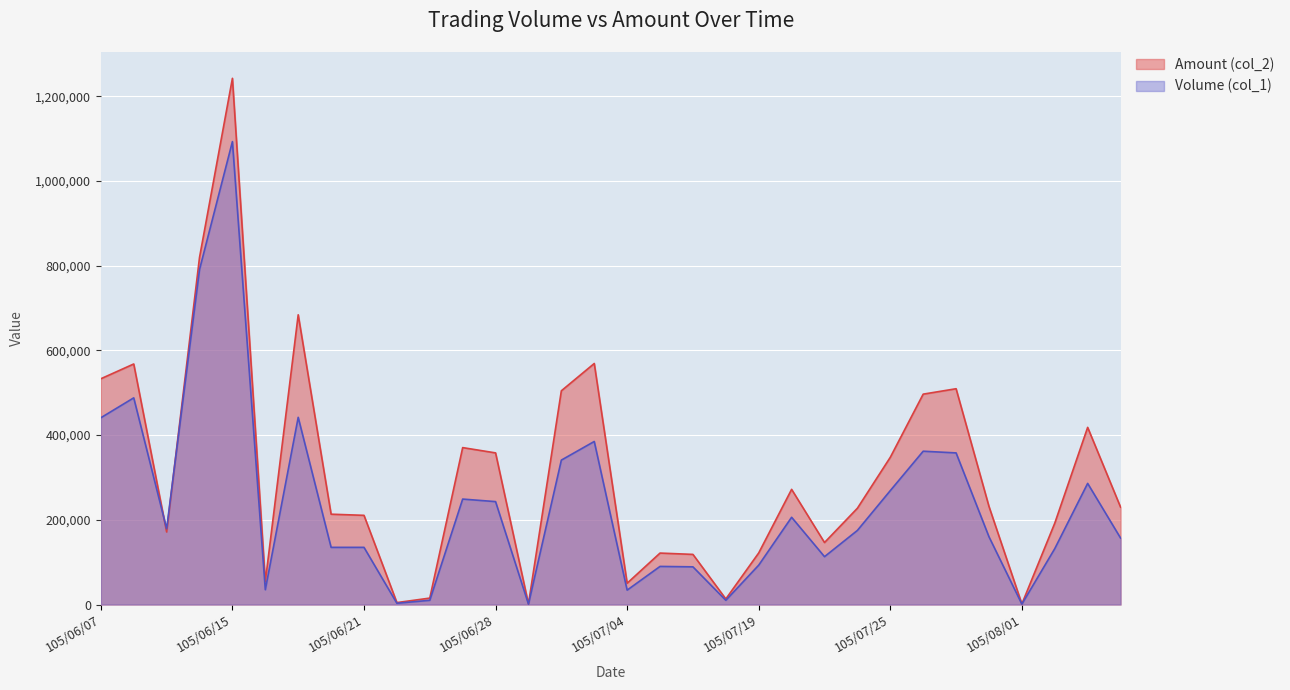

What is the minimum value shown in the chart?

1000